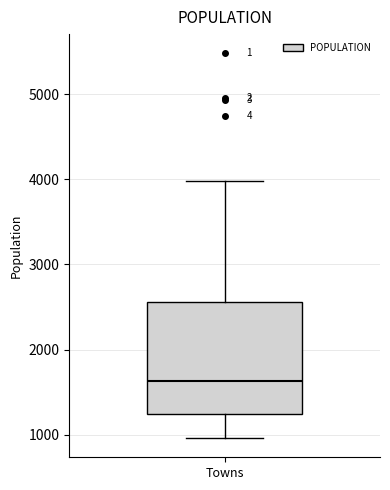

Transcribe this box plot: give where the median line is, the range the box spans, and where the two whiskers end, as read against the y-axis. The values are not printed on the chart, so give them approximately, as read against the axis.

median 1600, box 1200 to 2600, whiskers 1000 to 4000